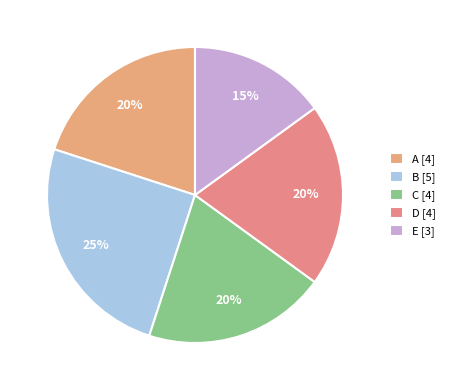

What is the largest slice in the pie chart?

B